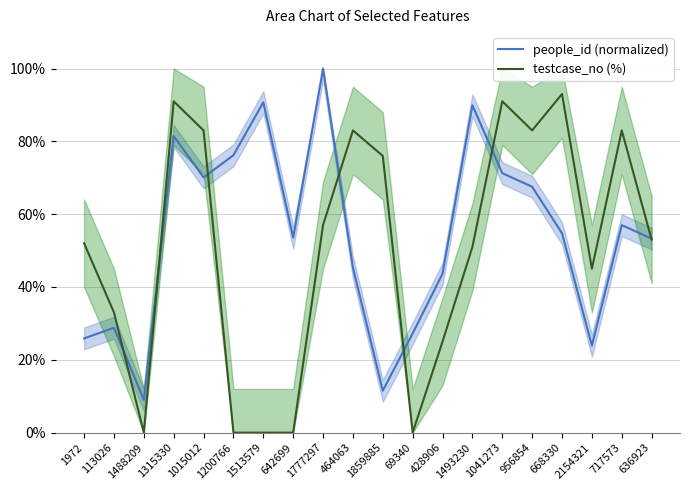

After their last crossing, which series has the higher values: people_id (normalized) or testcase_no (%)?

people_id (normalized)